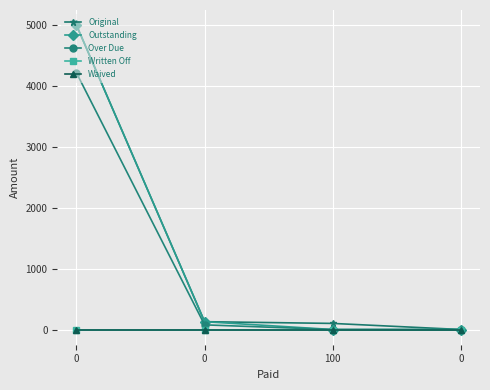

Does the chart have visible grid lines?

Yes